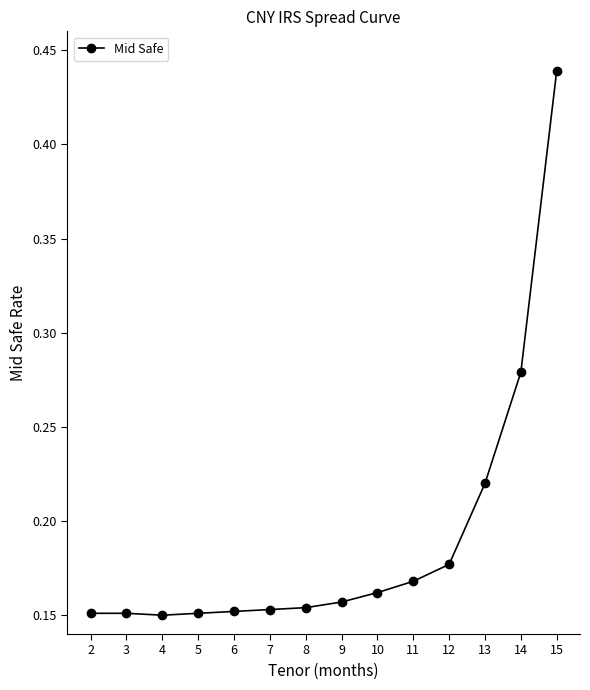

How many lines are shown in the chart?

1